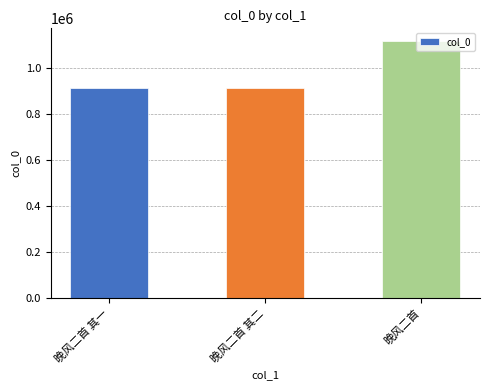

What is the minimum value shown in the chart?

913450